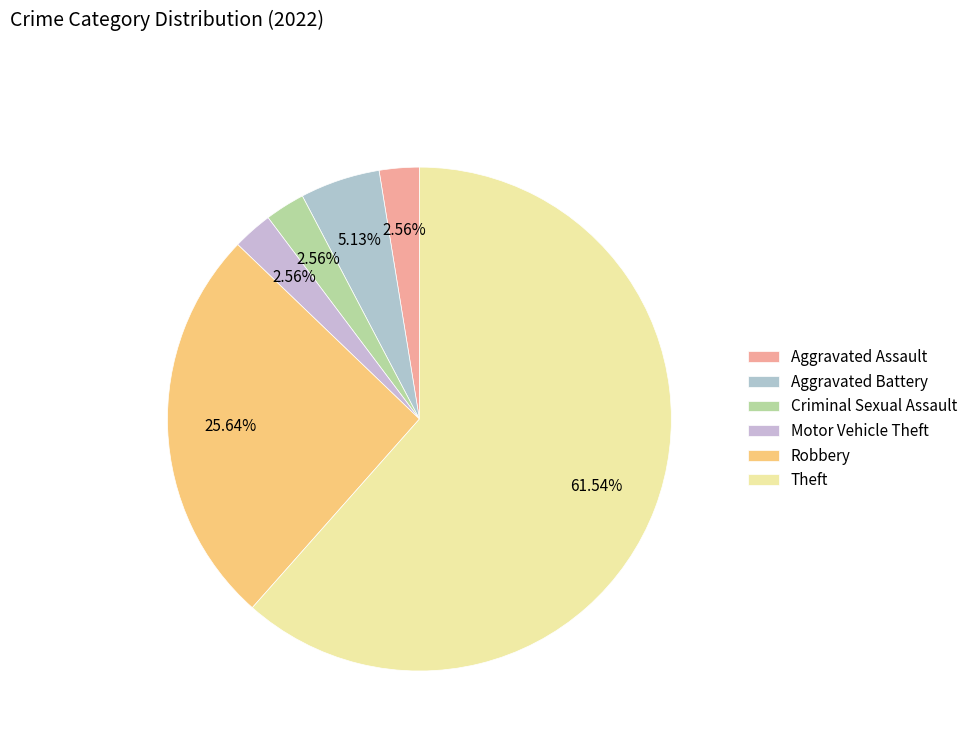

True or false: Robbery accounts for 32% of the total.

False